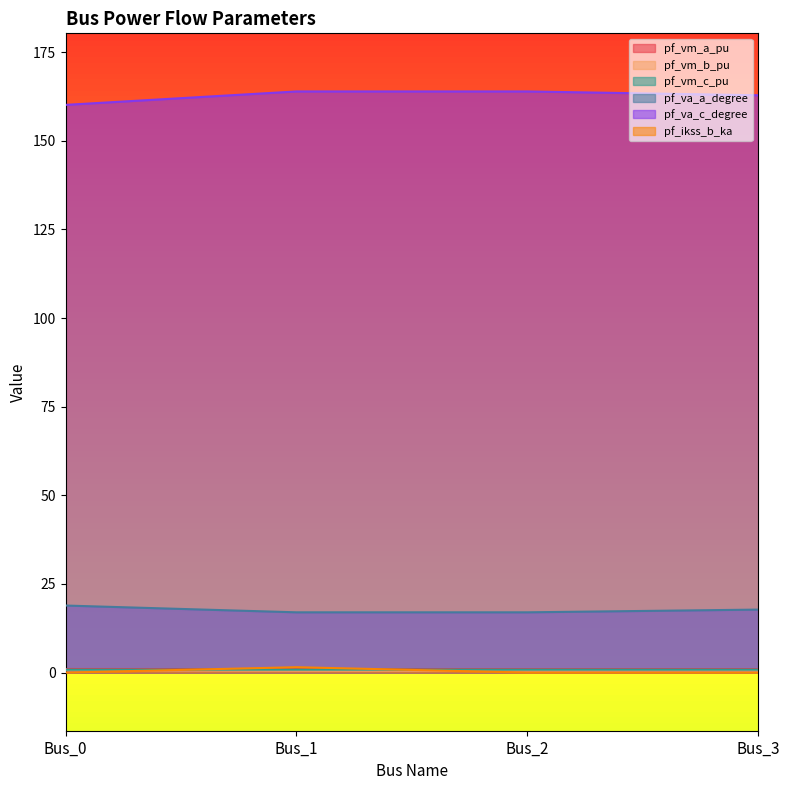

How many interior local valleys does the pf_vm_b_pu series have?

1